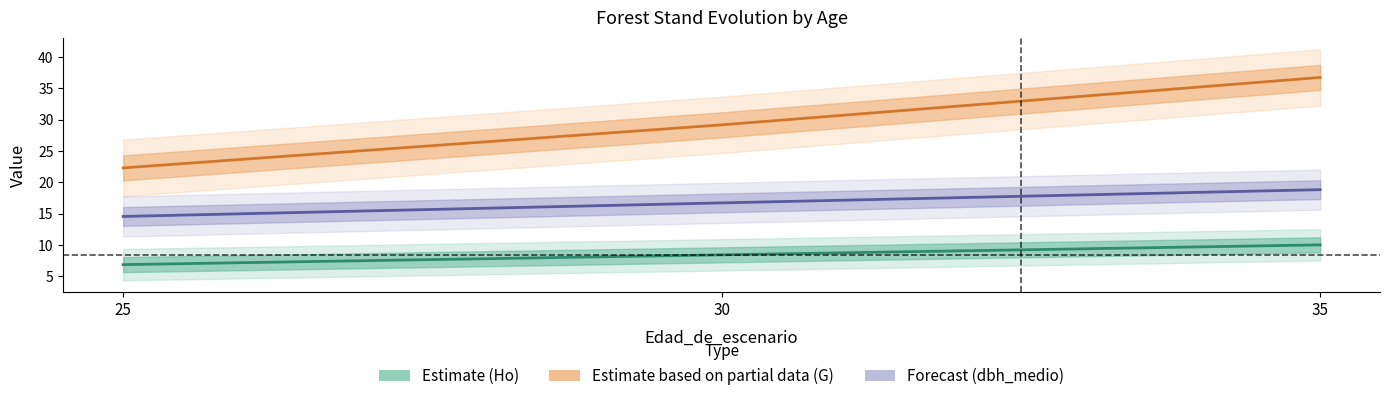

Which category has the lowest value in the Estimate based on partial data (G) series?

25